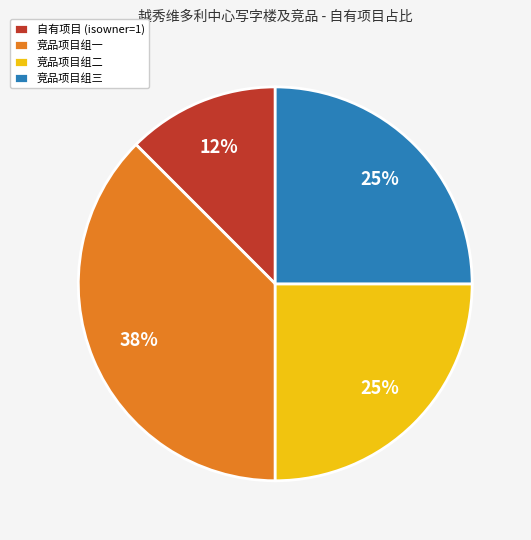

Combined, do 竞品项目组一 and 竞品项目组三 account for over 50%?

Yes